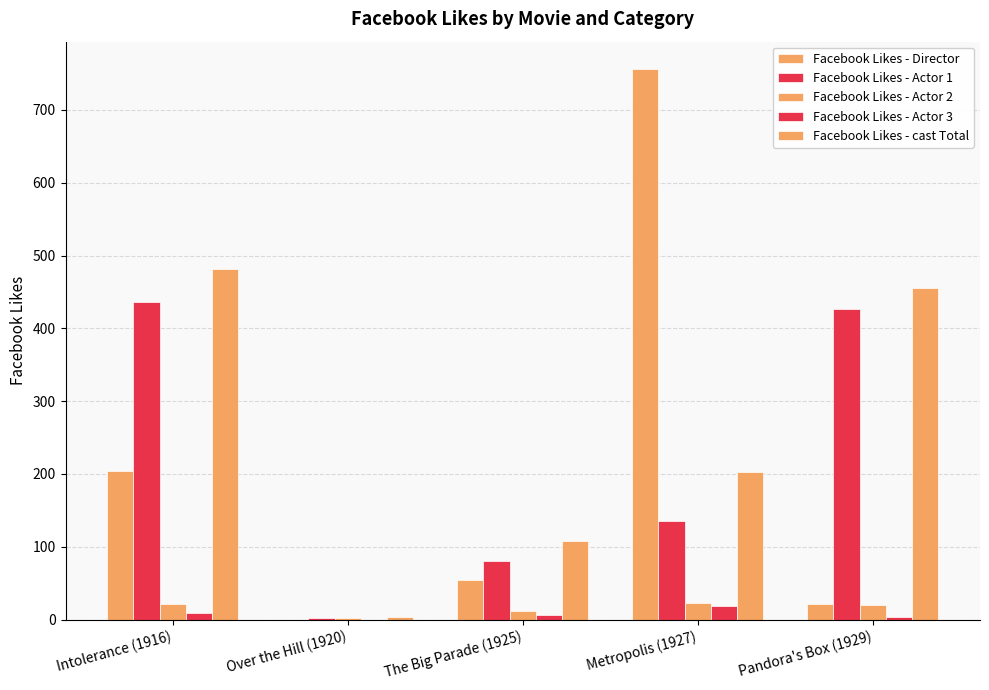

How many groups of bars are there?

5